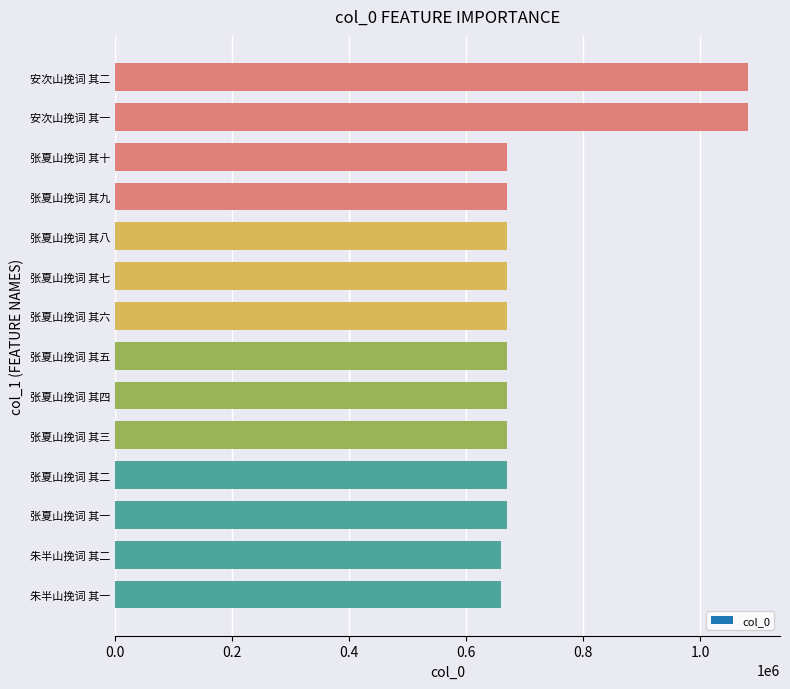

The chart shows a value of 429842 at 张夏山挽词 其八. True or false?

False